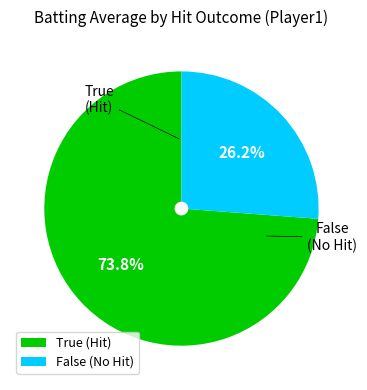

Does True (Hit) account for over 50% of the chart?

Yes